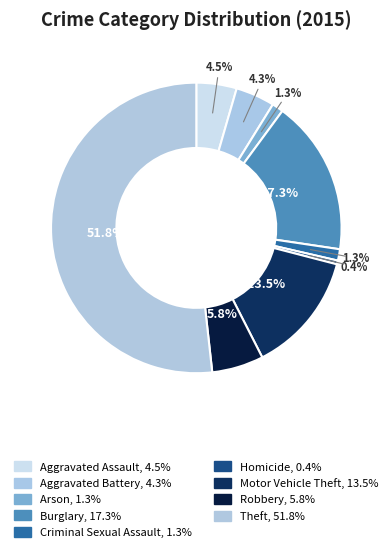

To the nearest percent, what portion does Arson represent?

1%